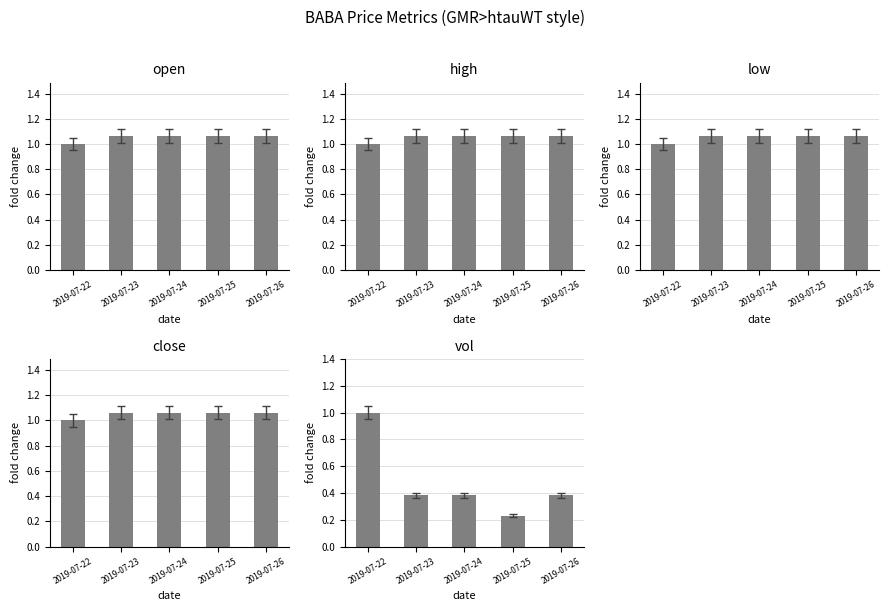

Read the close value at 2019-07-23.

1.1